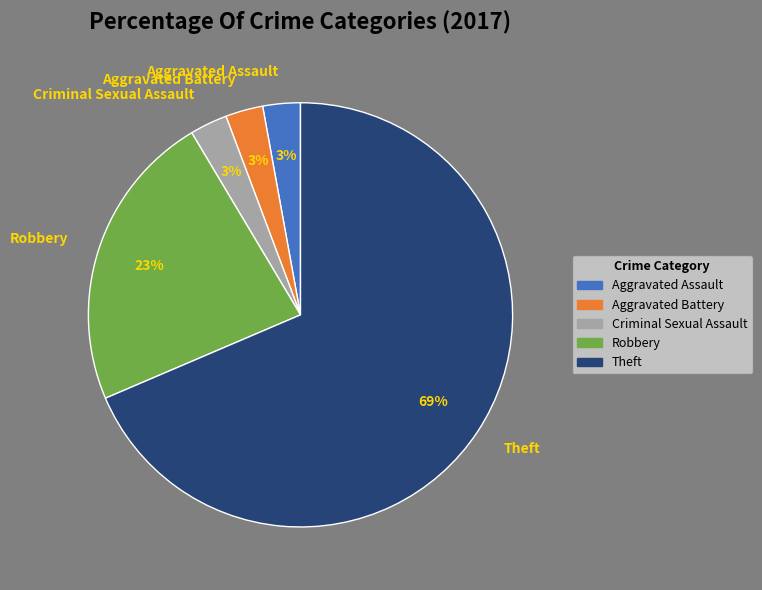

True or false: Robbery accounts for 11% of the total.

False